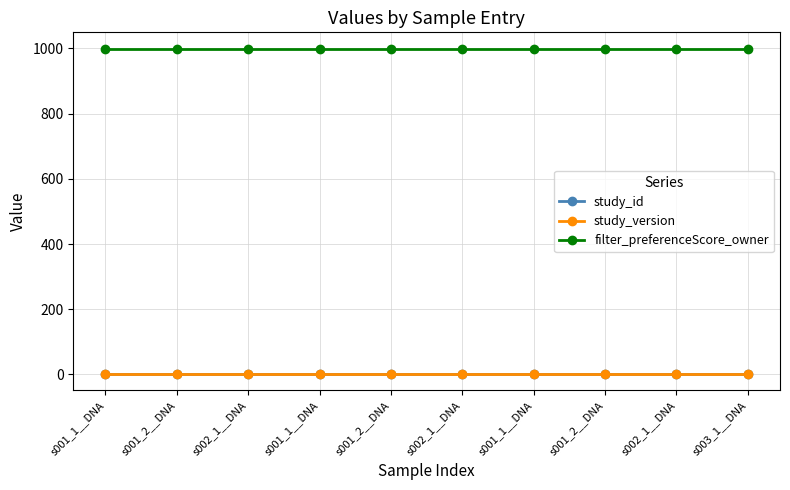

What is the highest value of the filter_preferenceScore_owner series?

999